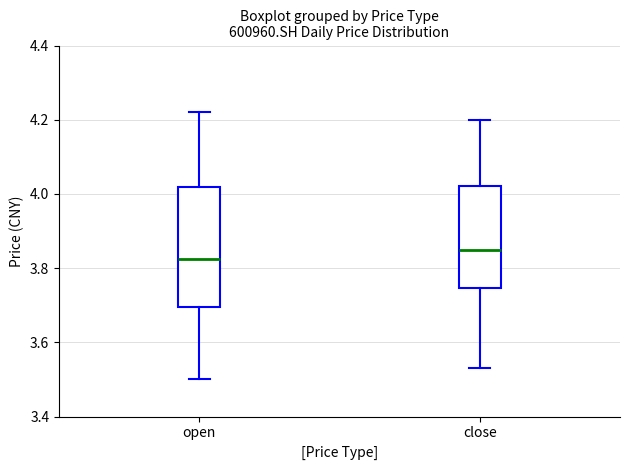

Which box has the lowest median line?

open